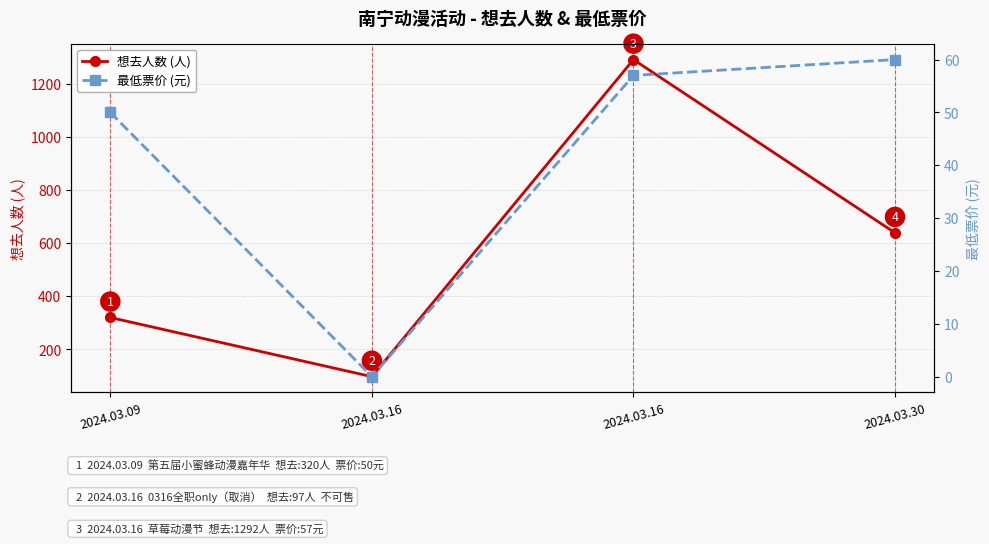

What is the value of the 最低票价 (元) point at the 4th from the left?

60